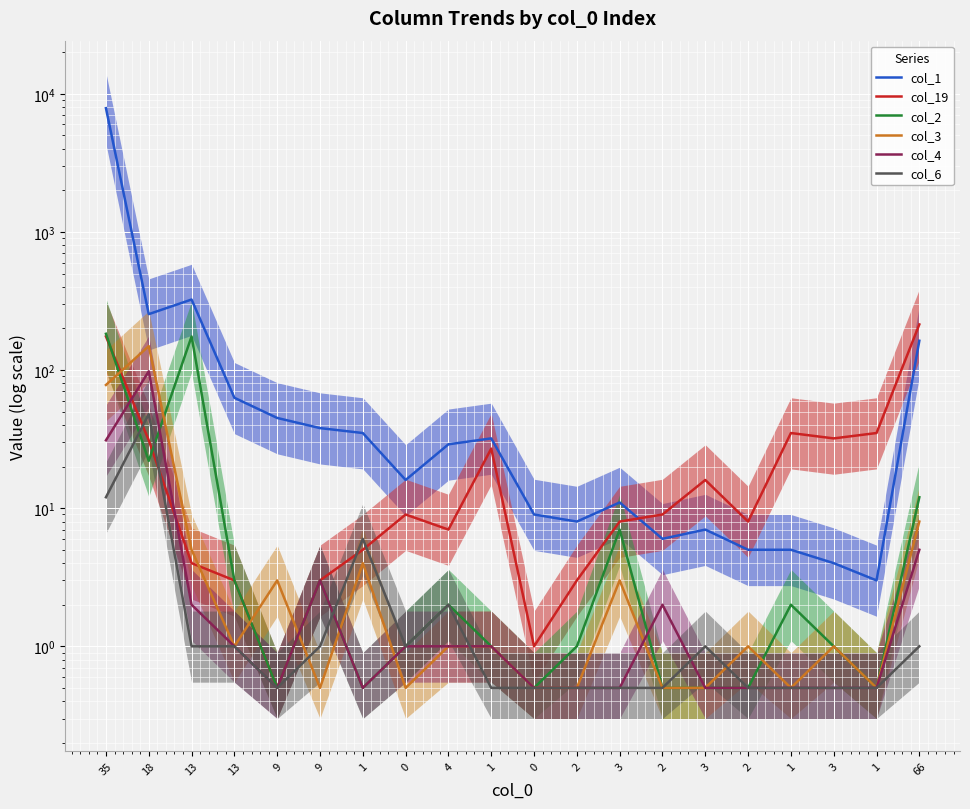

Which has a higher value, 1 or 3?

1